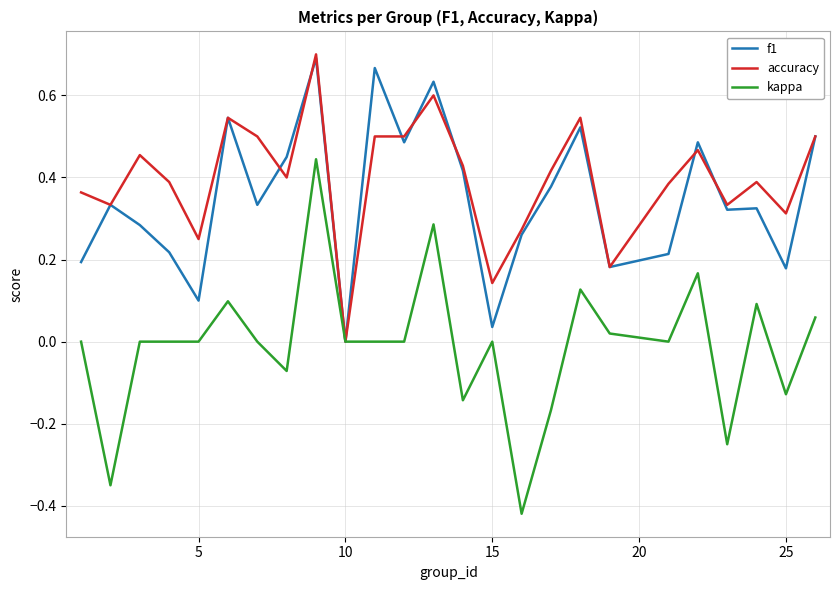

Which series has the widest spread of values?

kappa